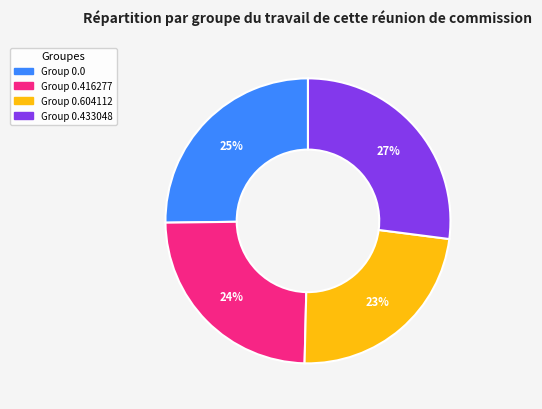

To the nearest percent, what is the difference between the largest and smallest slice percentages?

4%